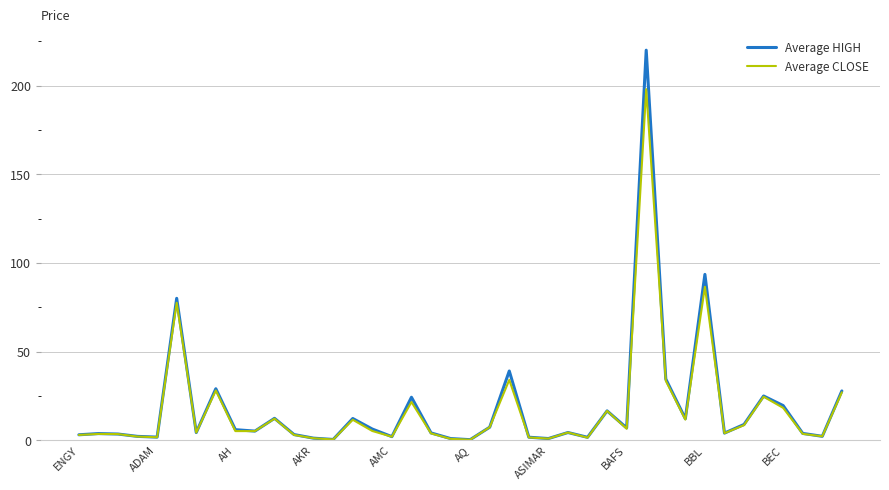

Which series has the widest spread of values?

Average HIGH